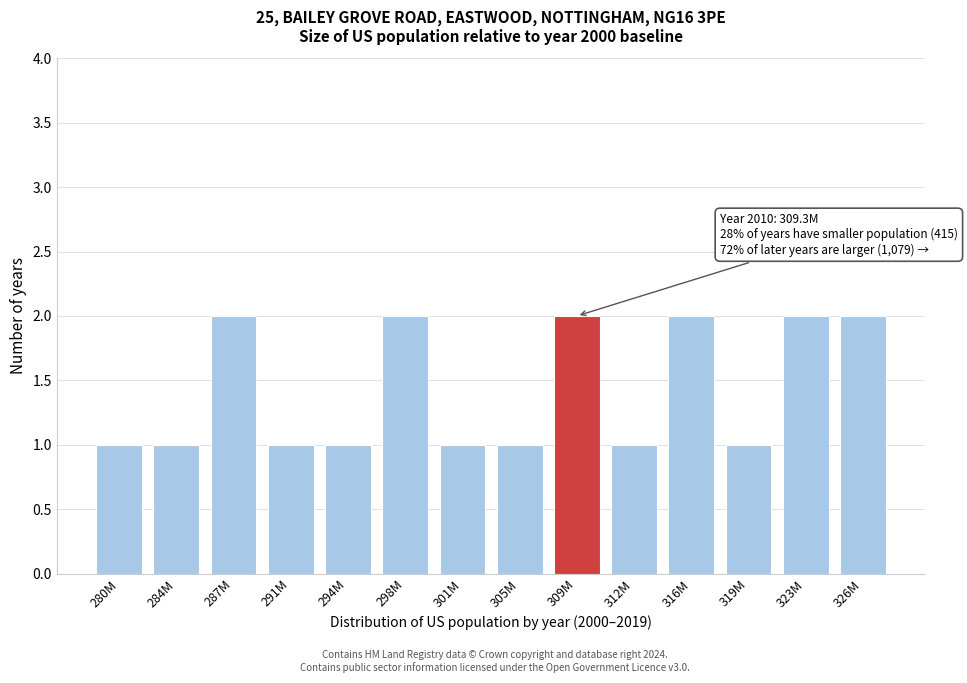

Reading right to left, what are all the values shown in this chart?

326M=2	323M=2	319M=1	316M=2	312M=1	309M=2	305M=1	301M=1	298M=2	294M=1	291M=1	287M=2	284M=1	280M=1